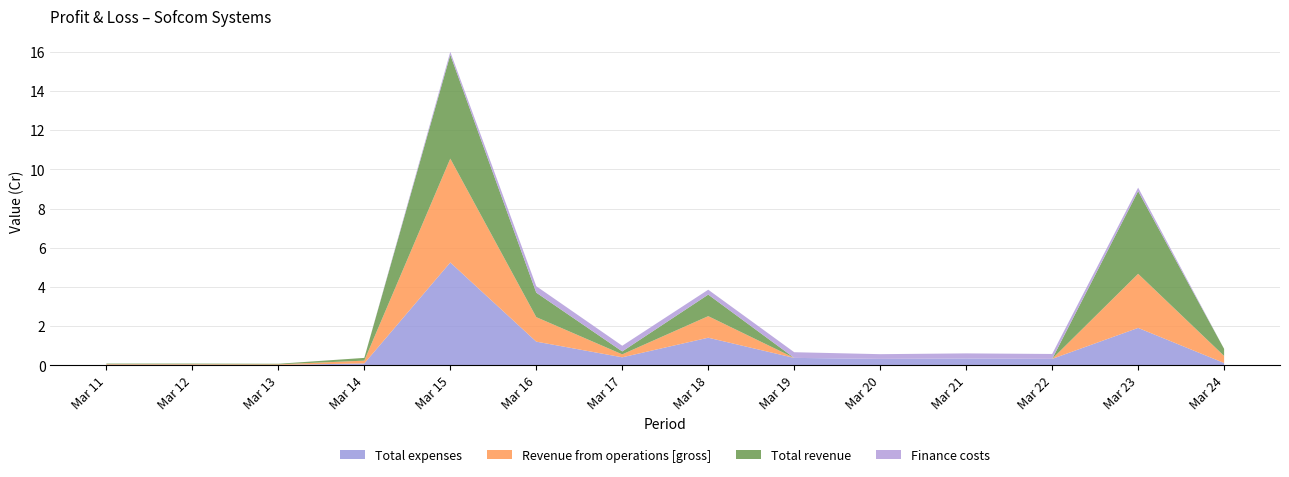

Reading left to right, transcribe all the data shown in this chart.

Total expenses: 0.0	0.0	0.0	0.1	5.2	1.2	0.4	1.4	0.4	0.3	0.3	0.3	1.9	0.1
Revenue from operations [gross]: 0.0	0.0	0.0	0.1	5.3	1.2	0.1	1.1	0.0	0.0	0.0	0.0	2.8	0.4
Total revenue: 0.0	0.0	0.0	0.1	5.3	1.2	0.1	1.1	0.0	0.0	0.0	0.0	4.2	0.4
Finance costs: 0.0	0.0	0.0	0.0	0.1	0.3	0.3	0.2	0.3	0.2	0.3	0.2	0.2	0.0